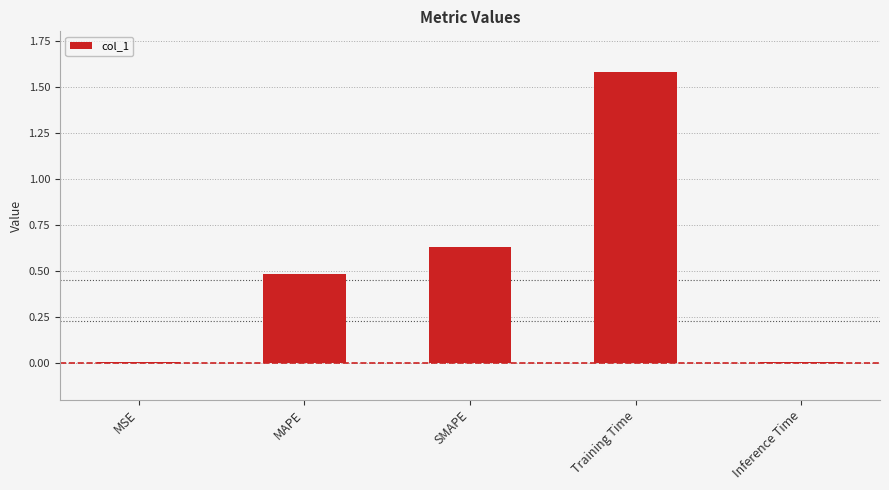

True or false: the data shows 2.3 at Training Time.

False